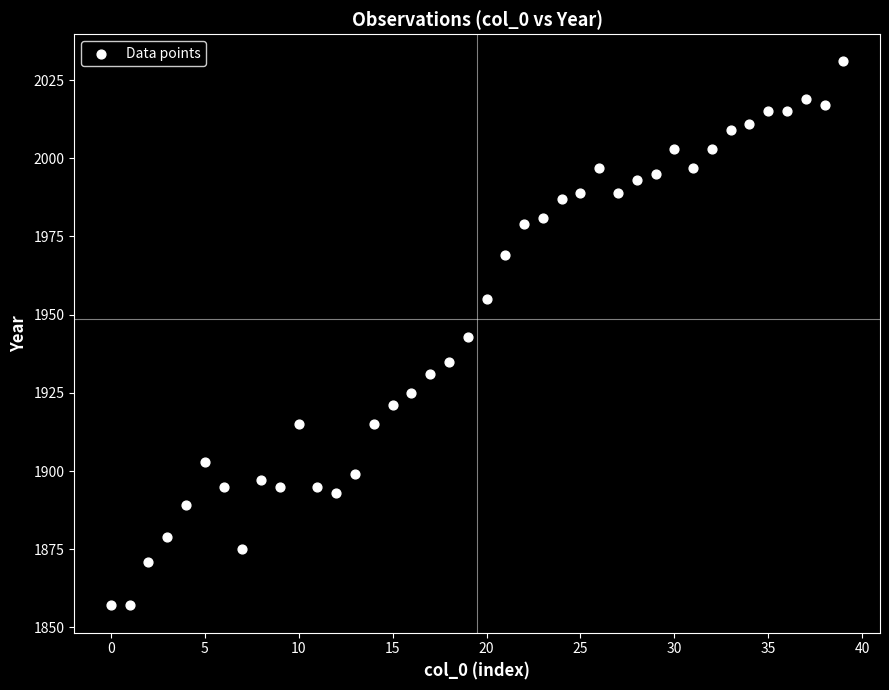

What is the range of Y values (max minus min)?

174